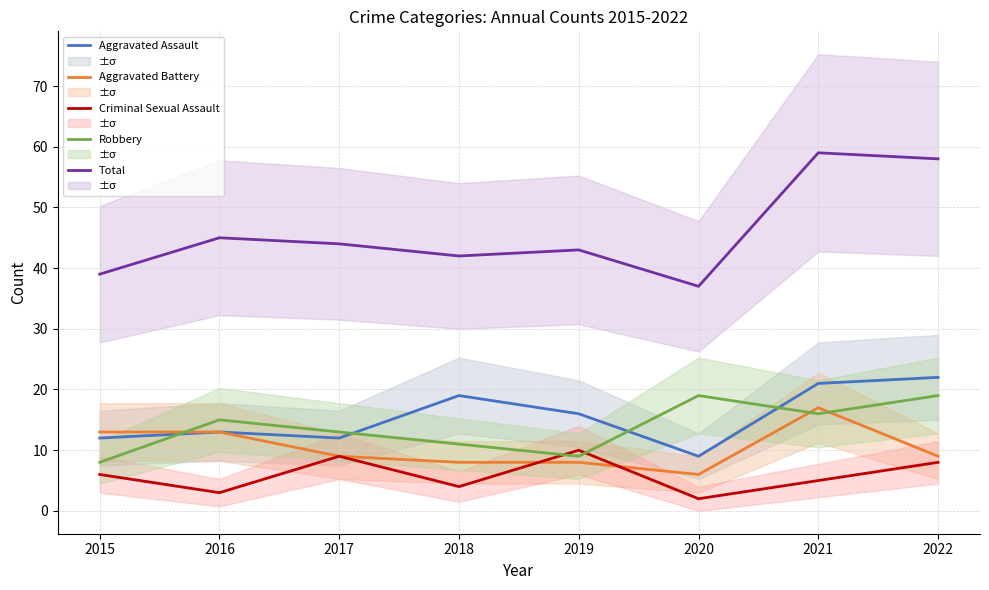

In Robbery, how many points are higher than both neighbors (excluding endpoints)?

2